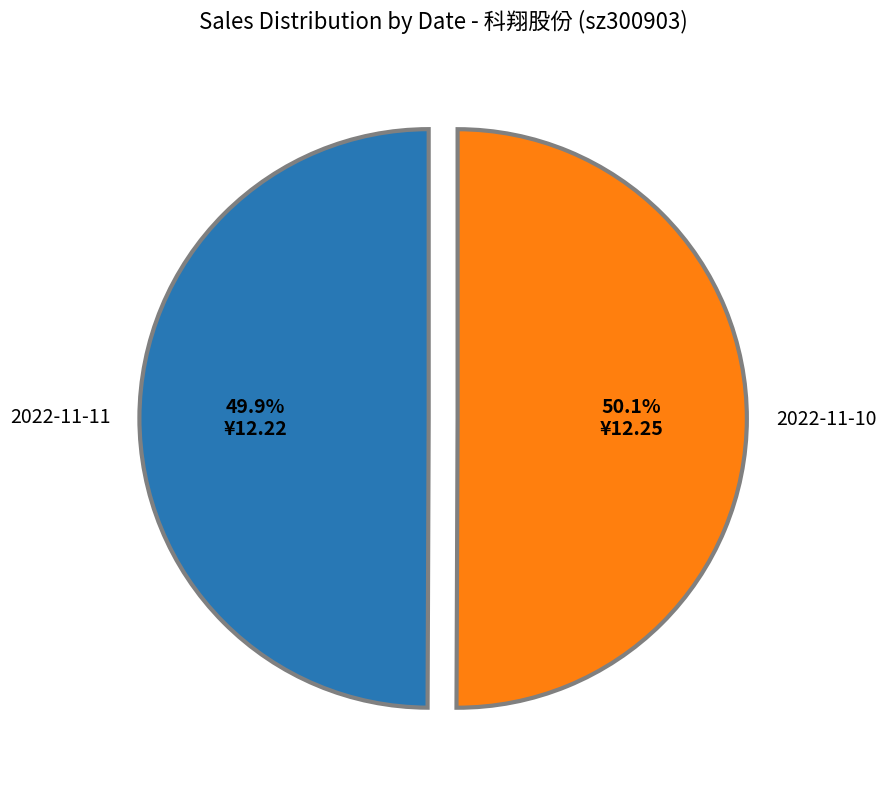

Is there a majority slice in this chart?

Yes